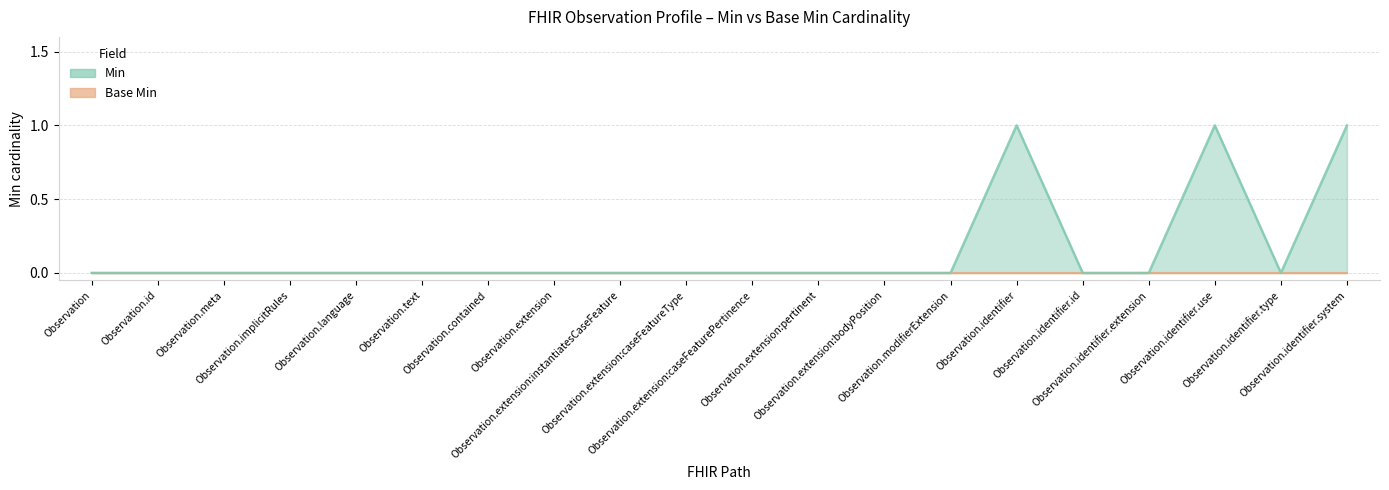

Rank the categories by value from lowest to highest.

Observation, Observation.id, Observation.meta, Observation.implicitRules, Observation.language, Observation.text, Observation.contained, Observation.extension, Observation.extension:instantiatesCaseFeature, Observation.extension:caseFeatureType, Observation.extension:caseFeaturePertinence, Observation.extension:pertinent, Observation.extension:bodyPosition, Observation.modifierExtension, Observation.identifier.id, Observation.identifier.extension, Observation.identifier.type, Observation.identifier, Observation.identifier.use, Observation.identifier.system